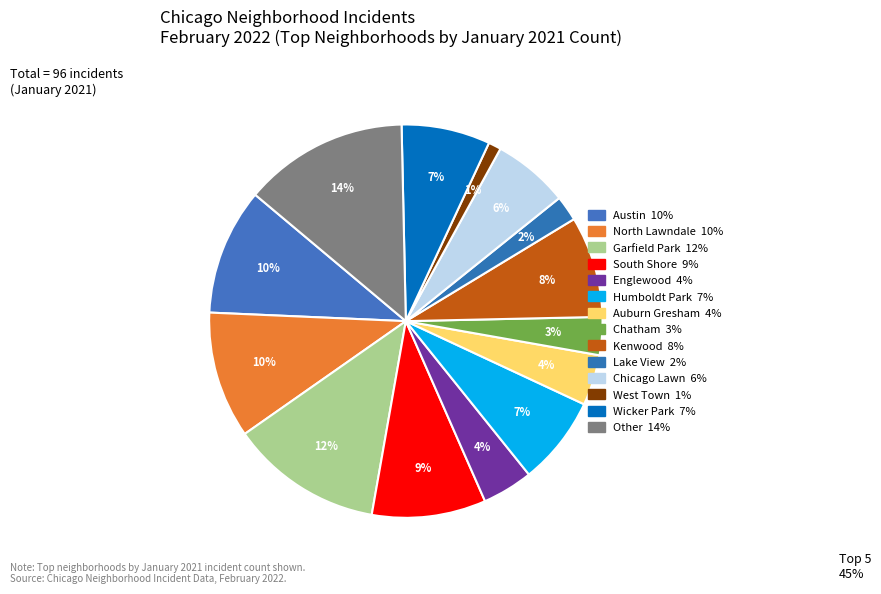

How many segments does this pie chart have?

14